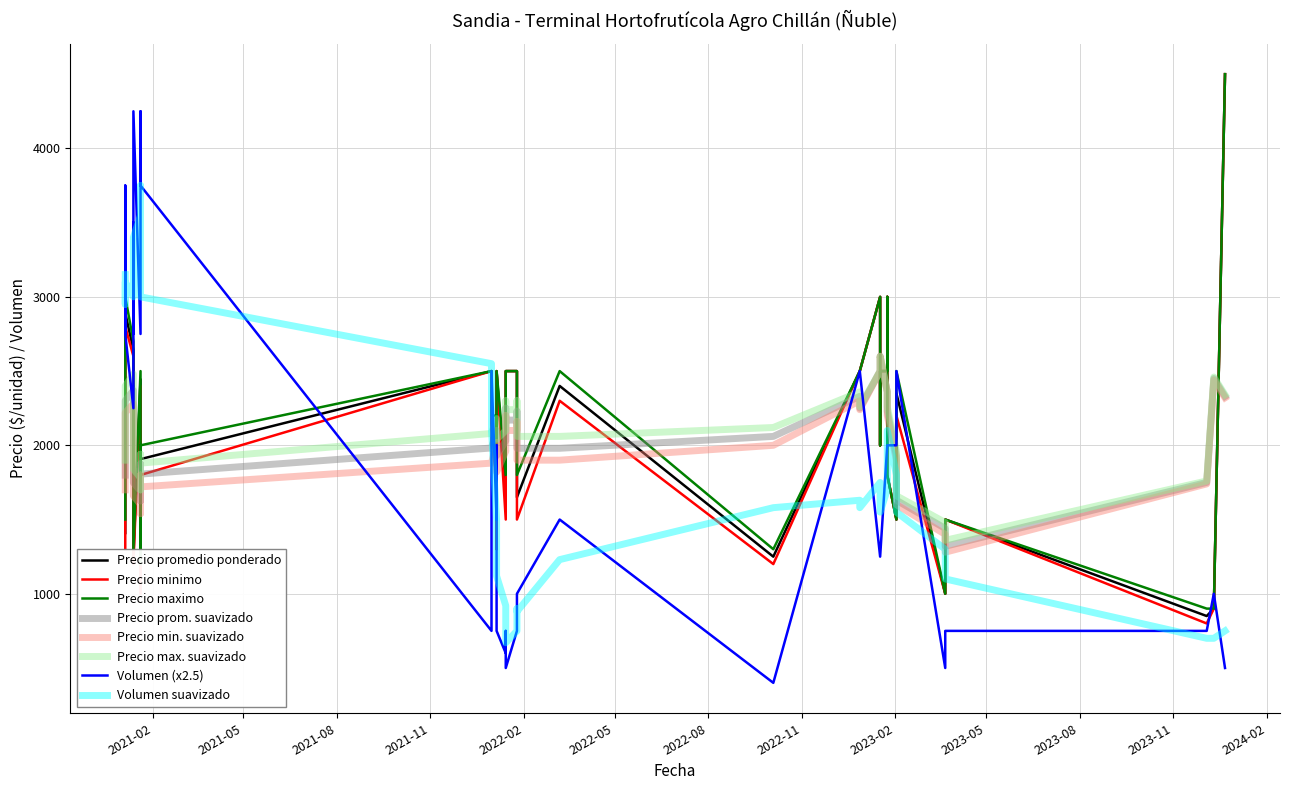

At which category is the sum across all series the highest?

2023-12-22